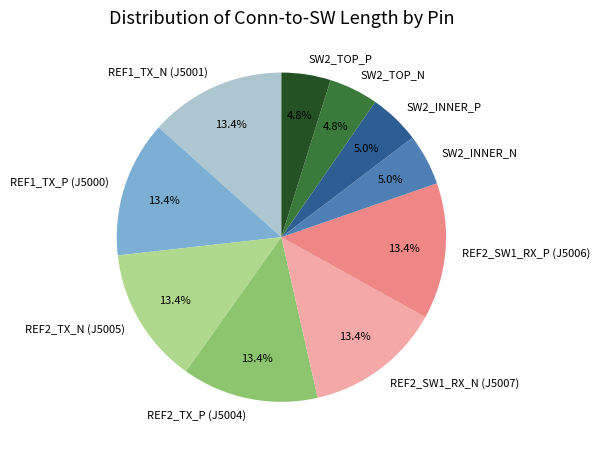

Combined, do REF1_TX_N (J5001) and REF1_TX_P (J5000) account for over 50%?

No